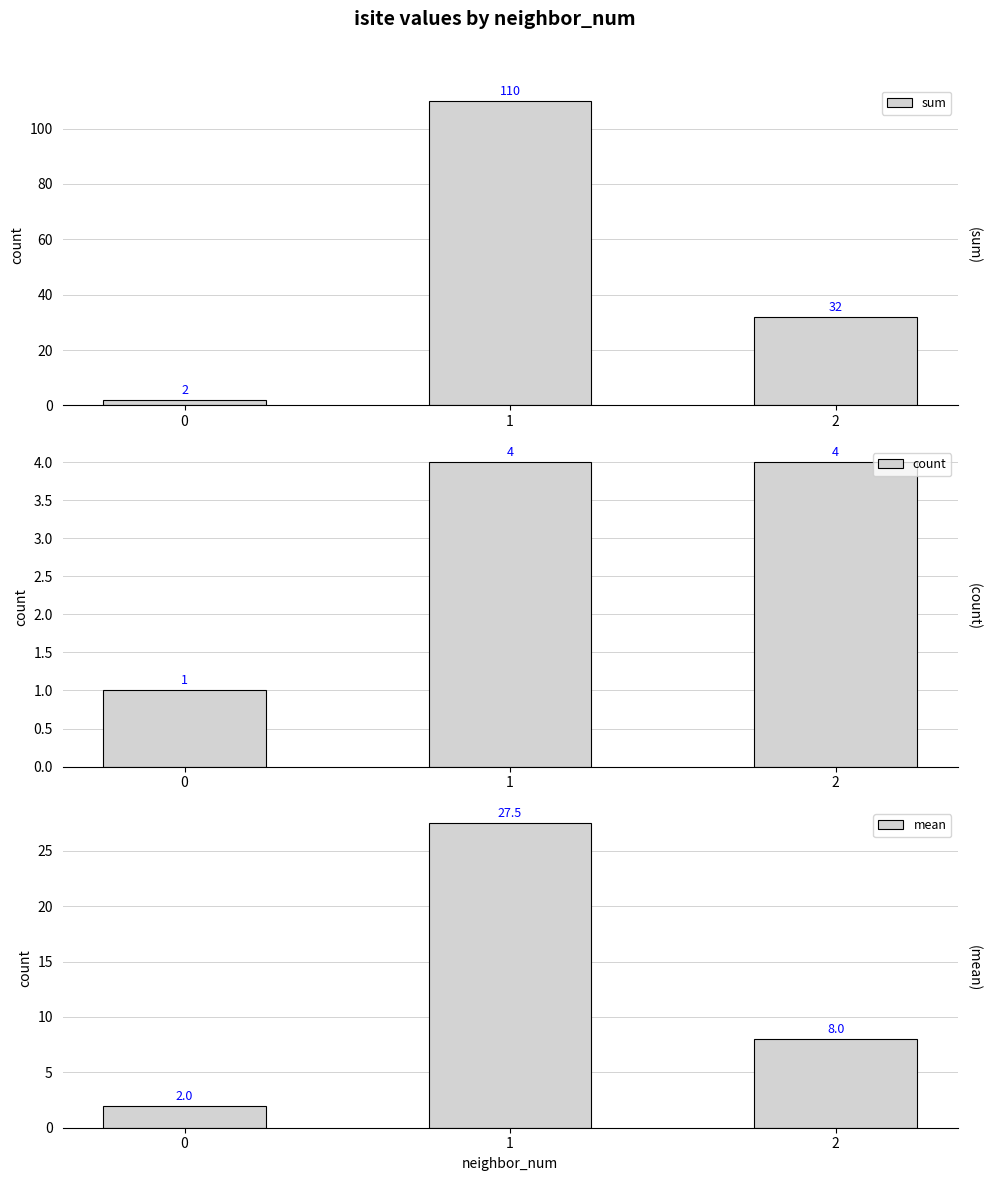

Which series changed the most between 1 and 2?

sum